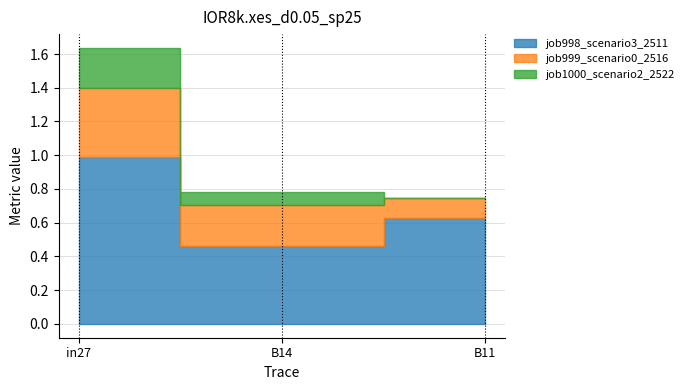

What is the sum of the job999_scenario0_2516 values at B14 and in27?

0.7